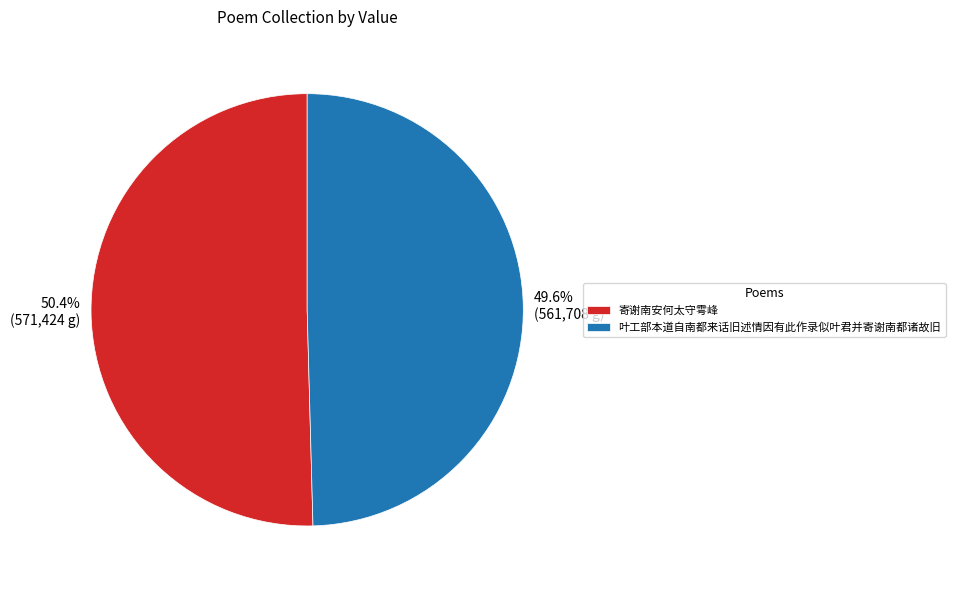

Rank the categories by value from highest to lowest.

寄谢南安何太守雩峰, 叶工部本道自南都来话旧述情因有此作录似叶君并寄谢南都诸故旧